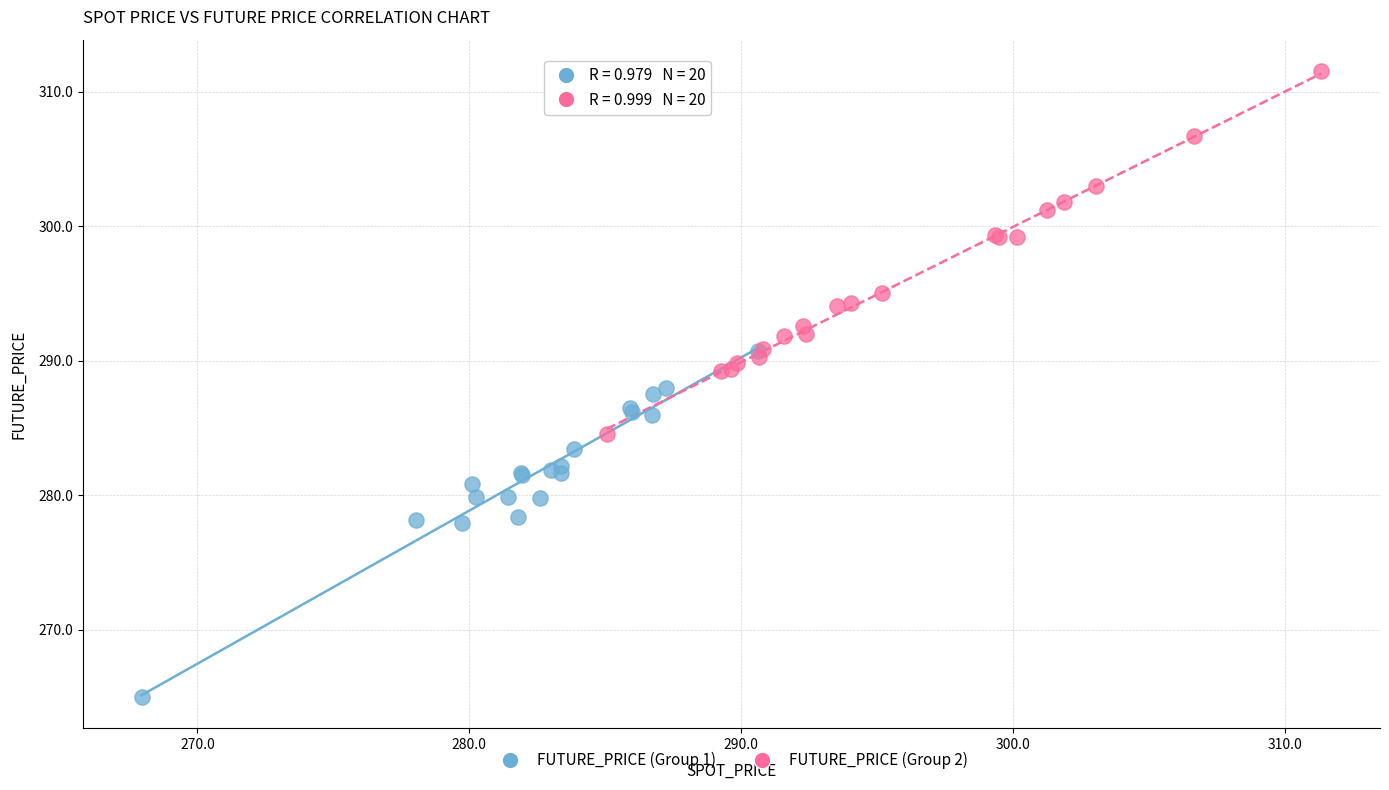

What are all the series names shown in the legend?

FUTURE_PRICE (Group 1), FUTURE_PRICE (Group 2)